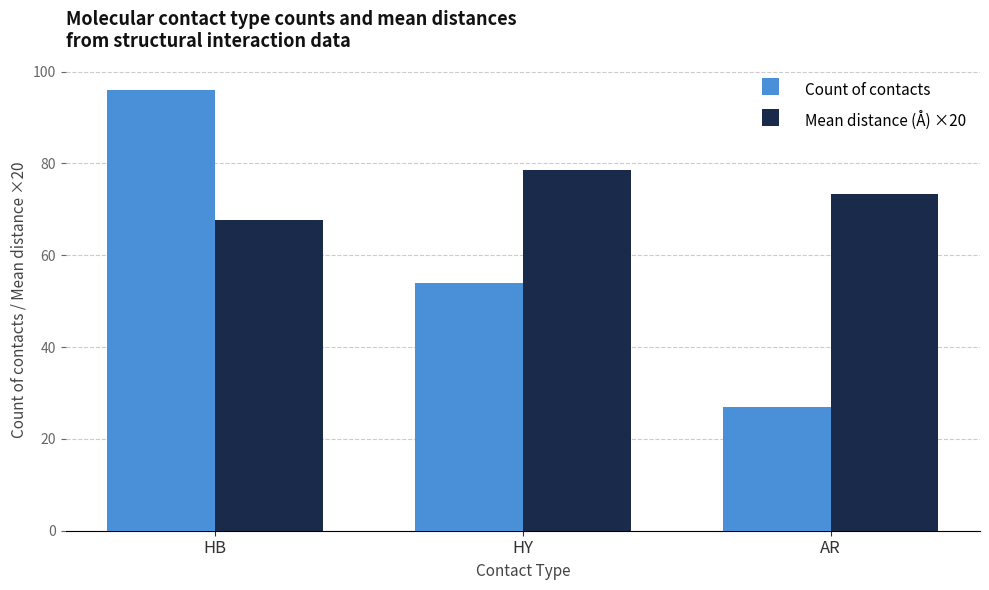

At HB, list the series in order from largest to smallest.

Count of contacts, Mean distance (Å) ×20